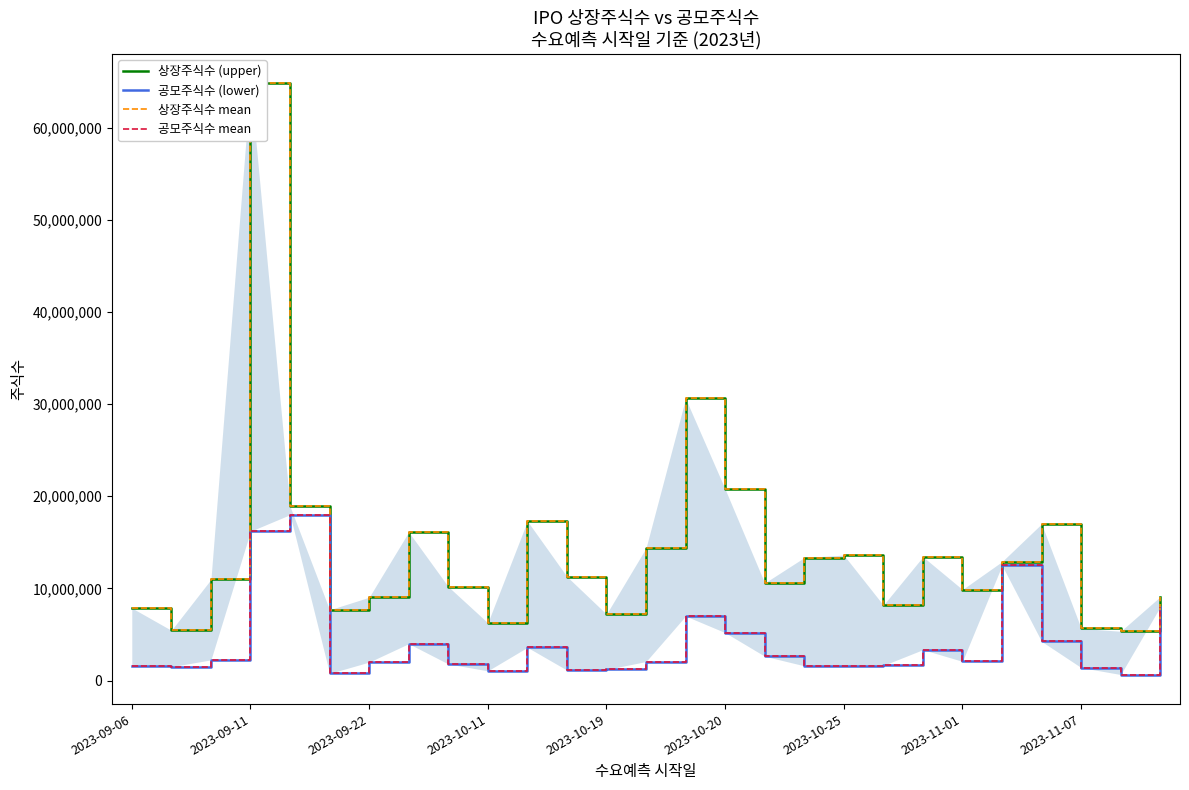

How many values in the 공모주식수 (lower) series are below 2060000?

13